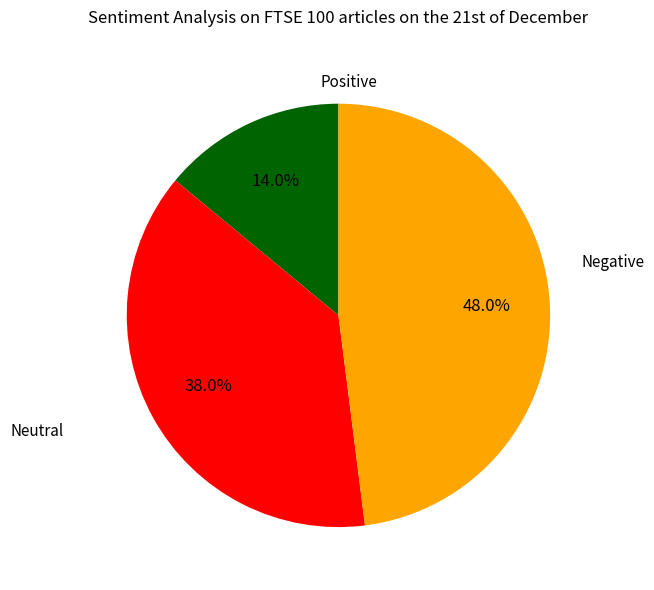

Does any single category account for the majority?

No